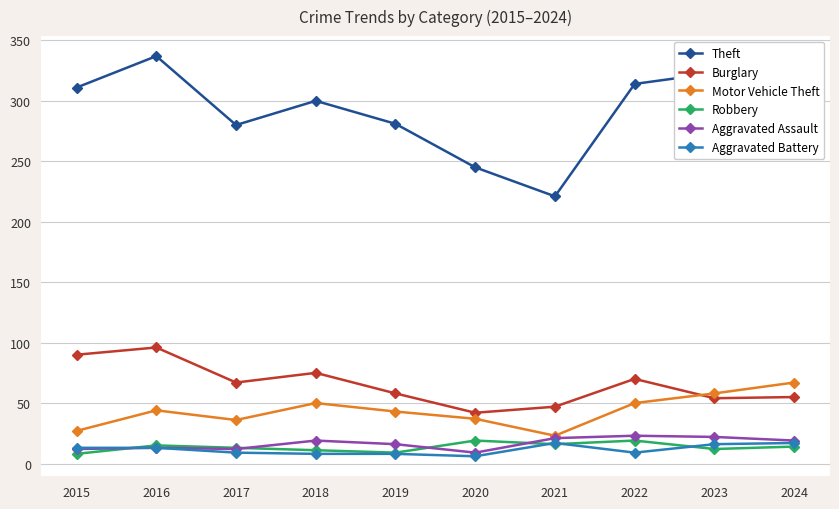

Does the chart display data point markers on the line(s)?

Yes